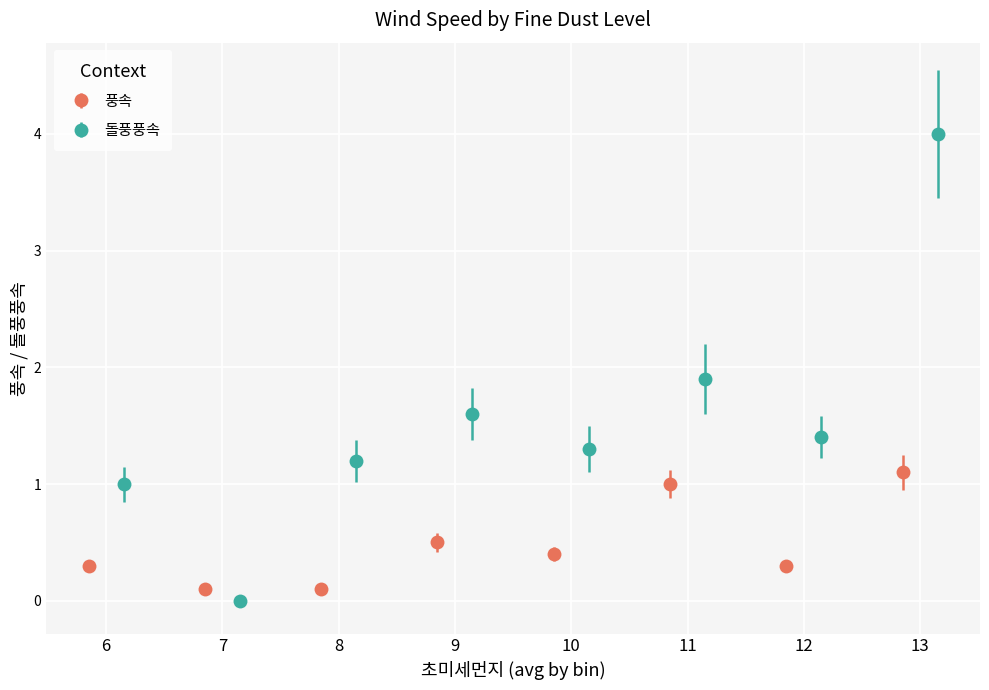

List the series in order of their peak value, highest first.

돌풍풍속, 풍속